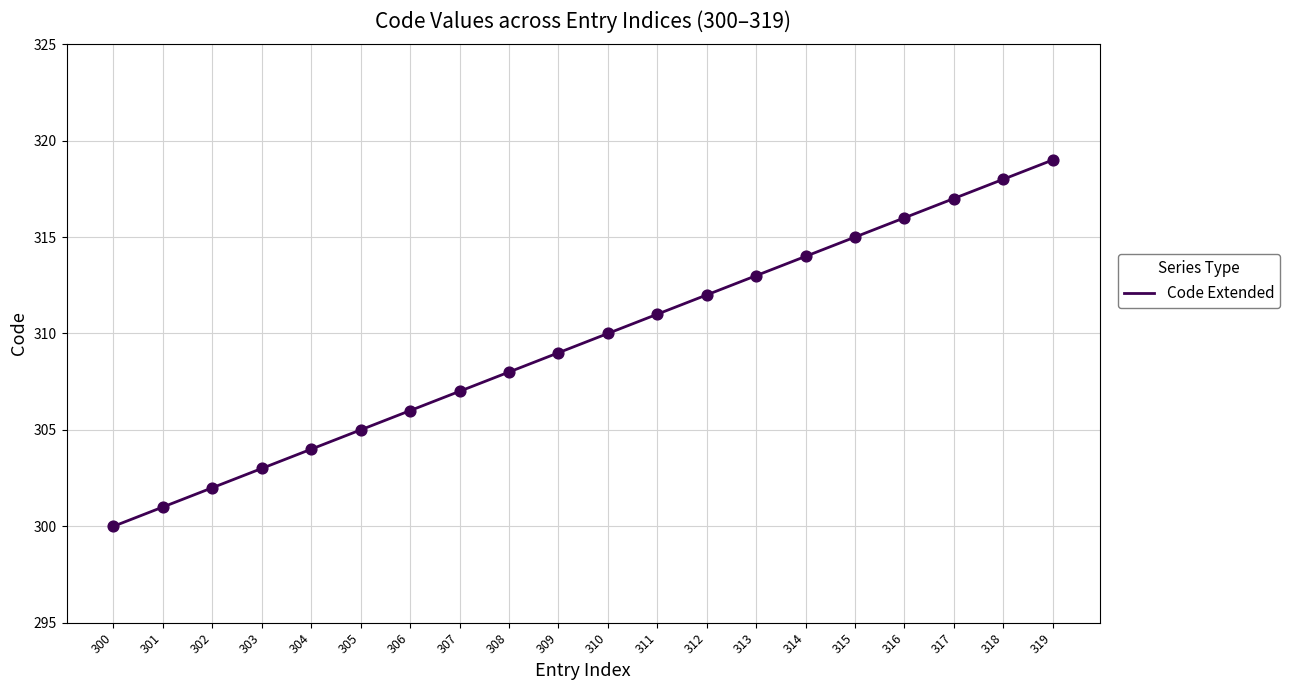

What is the change in value from 306 to 309?

+3.0